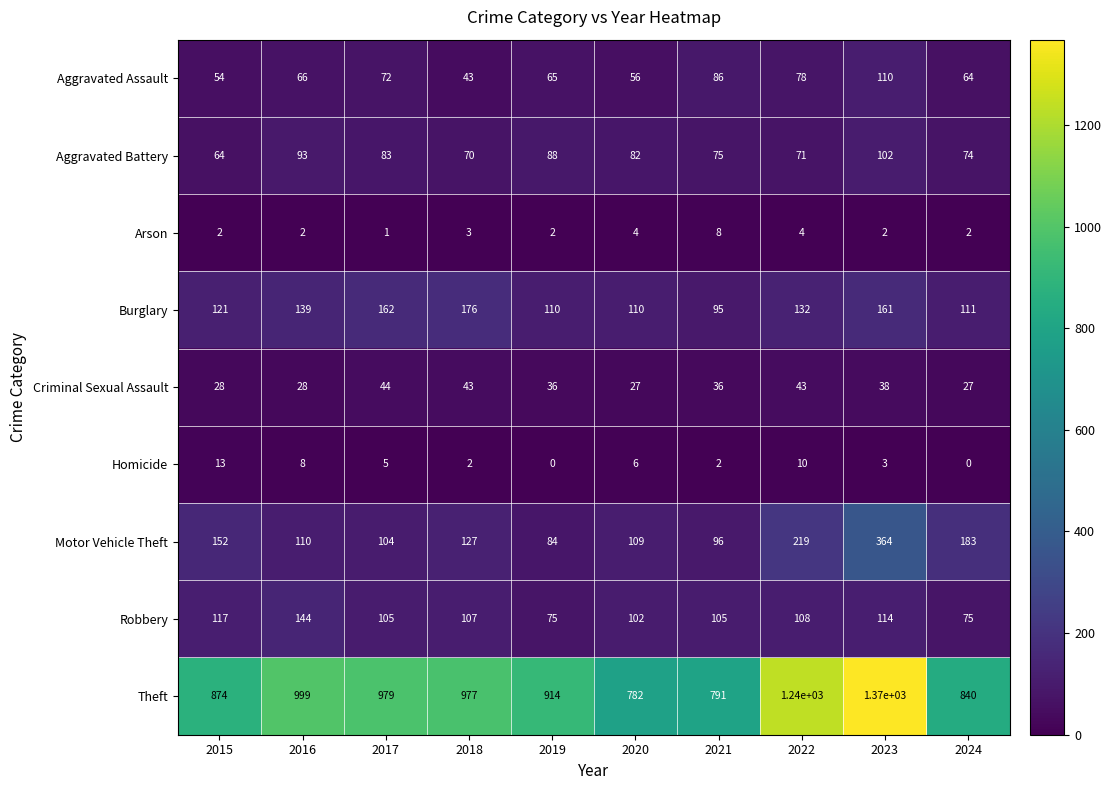

Which series has the widest spread of values?

Theft